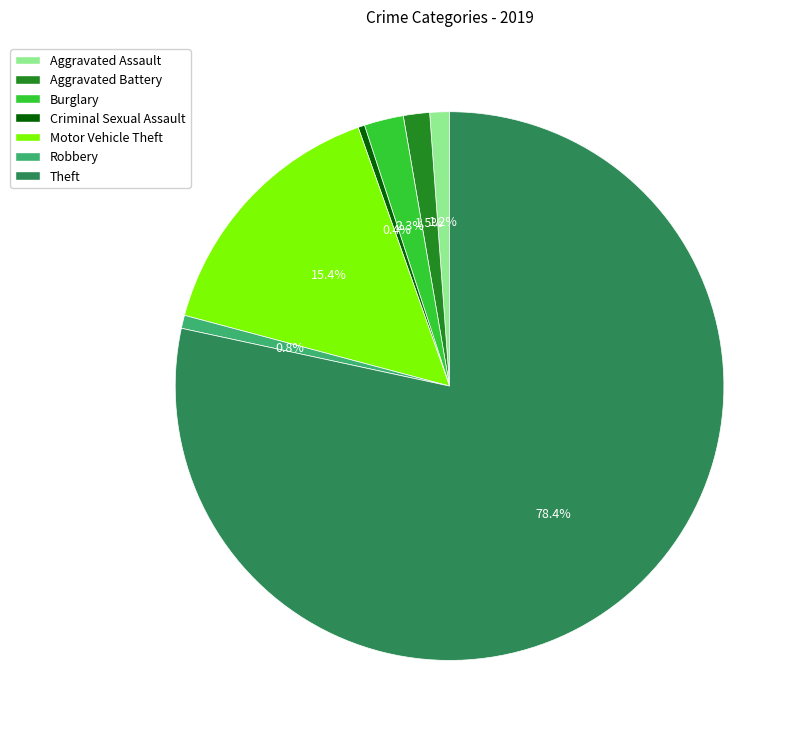

To the nearest percent, what is the difference between the largest and smallest slice percentages?

78%